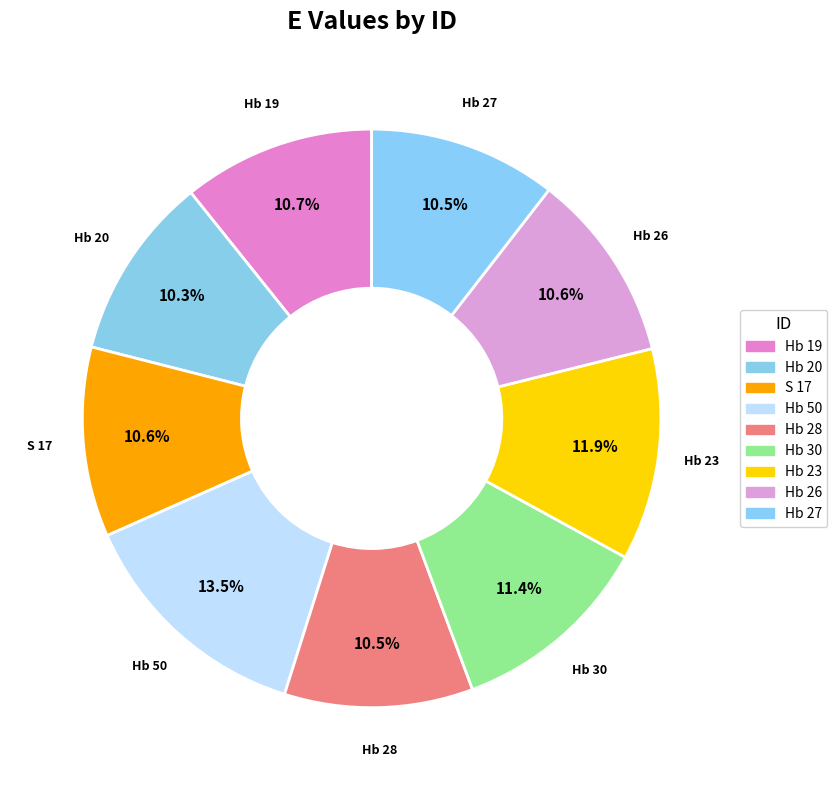

To the nearest percent, what portion does Hb 50 represent?

13%